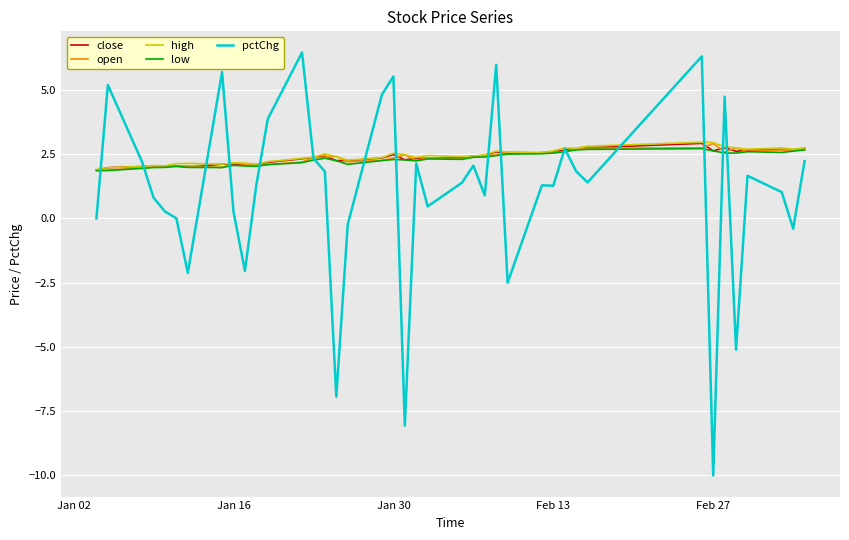

Which series has the largest range (max minus min)?

pctChg